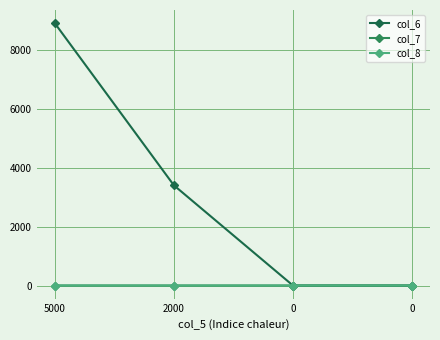

Is the value of col_7 at 5000 greater than the value of col_6 at 0?

Yes